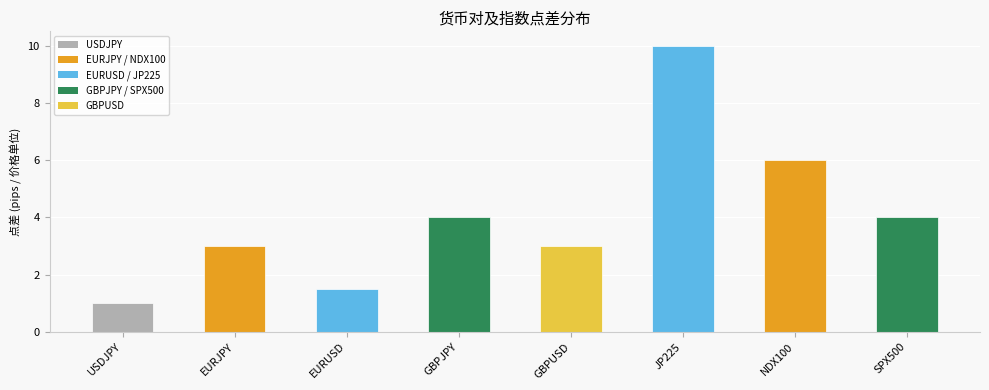

Read the value at JP225.

10.0